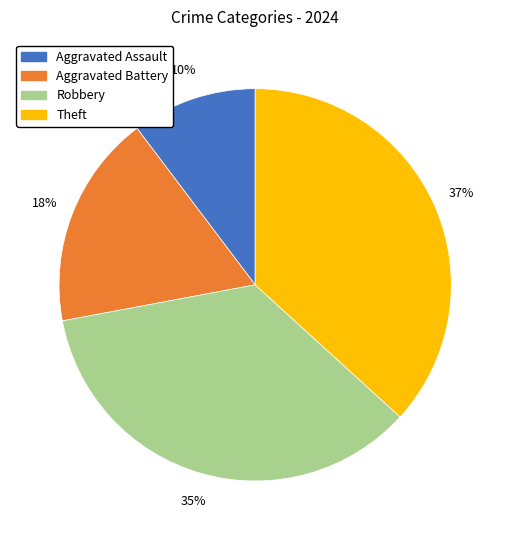

Is it true that Theft is 37% of the pie?

True